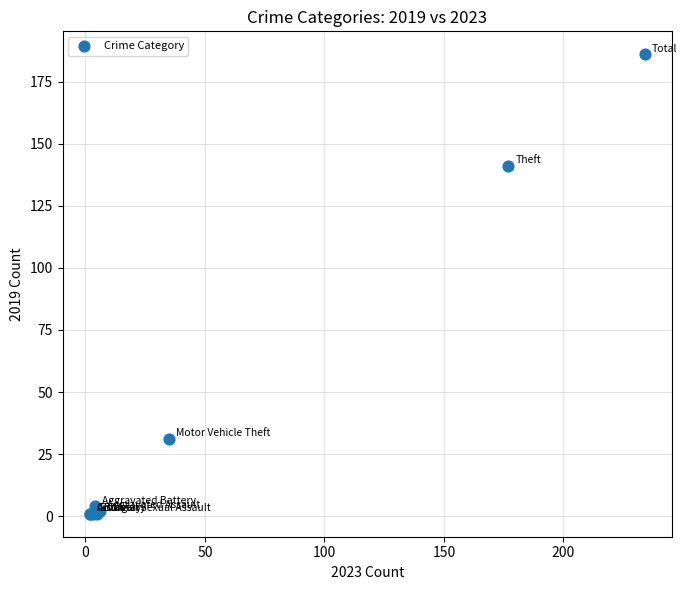

What Y value in the scatter plot is closest to 93?

141